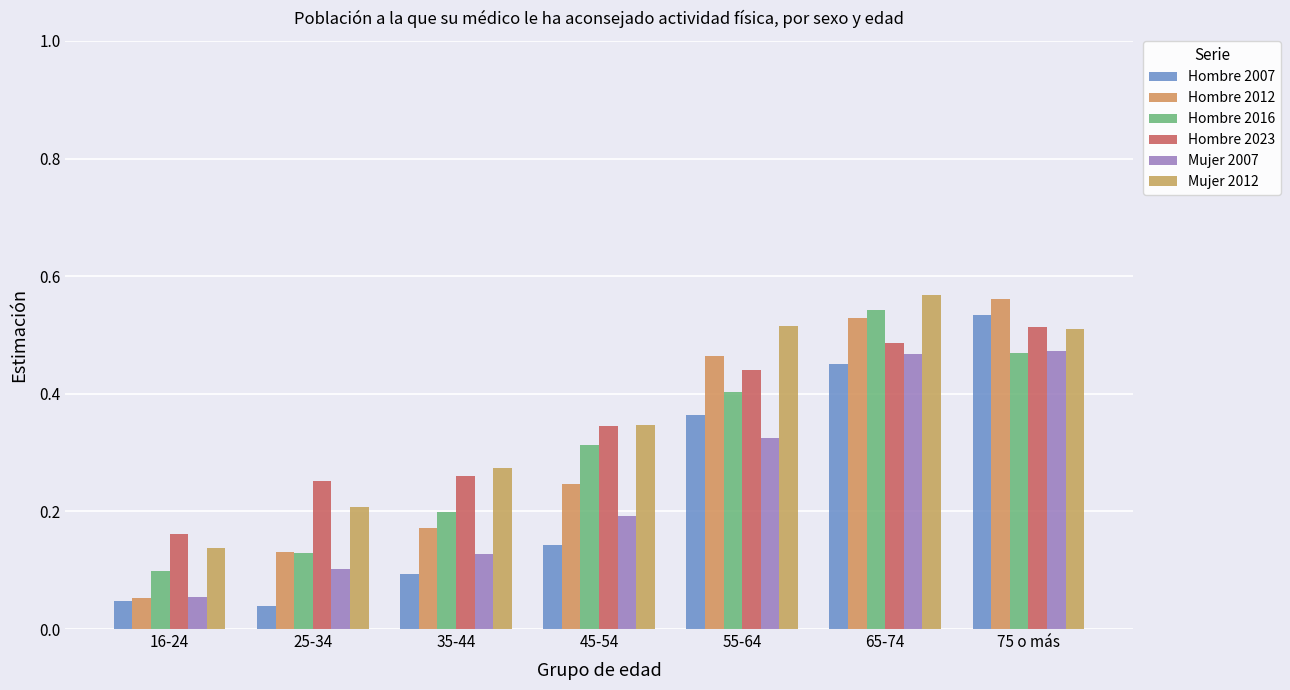

What are all the series names shown in the legend?

Hombre 2007, Hombre 2012, Hombre 2016, Hombre 2023, Mujer 2007, Mujer 2012